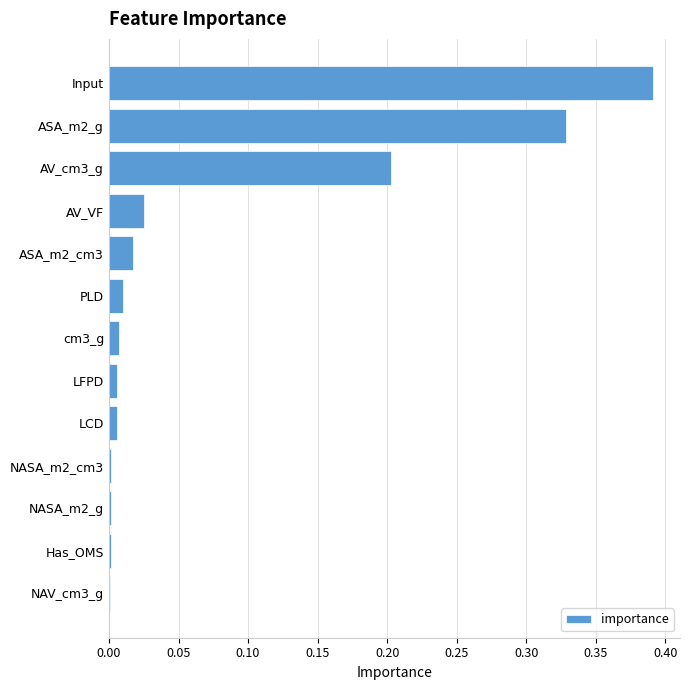

At which category does the chart reach its peak across all series?

Input